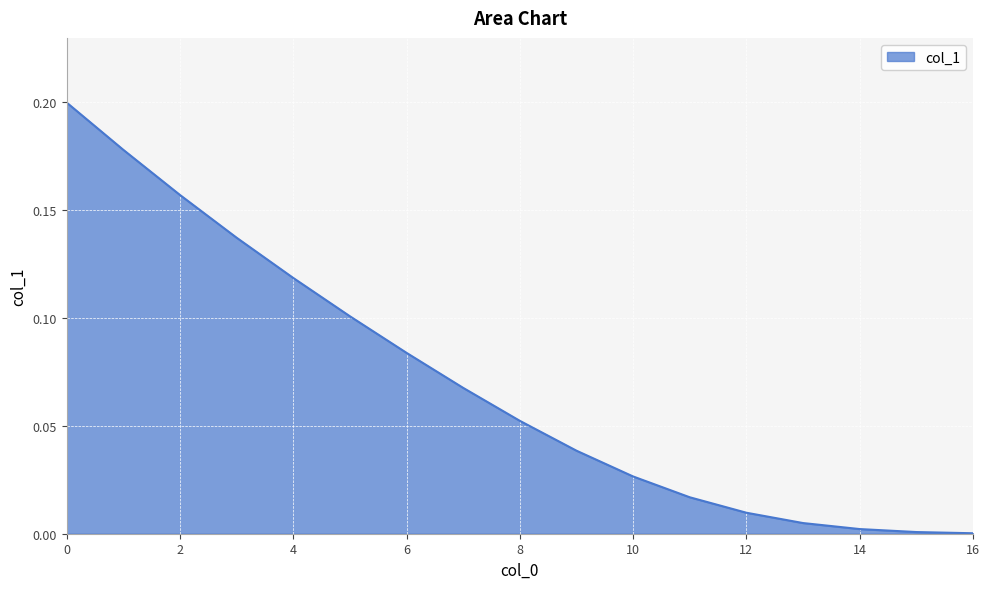

How many lines are shown in the chart?

1